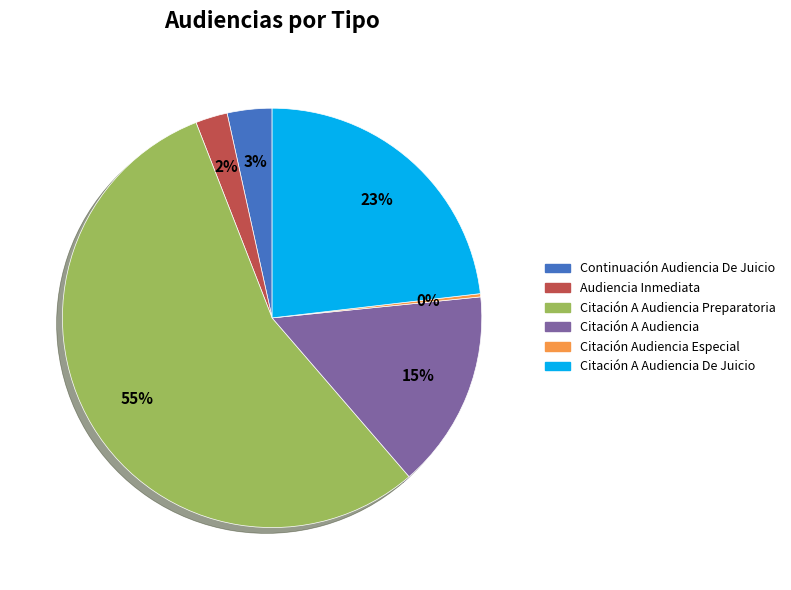

To the nearest percent, what is the average slice percentage?

17%